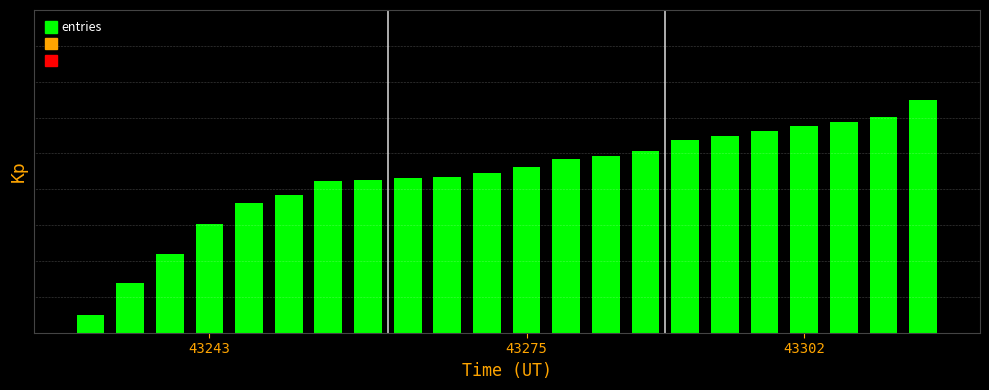

What is the maximum value shown in the chart?

6.5